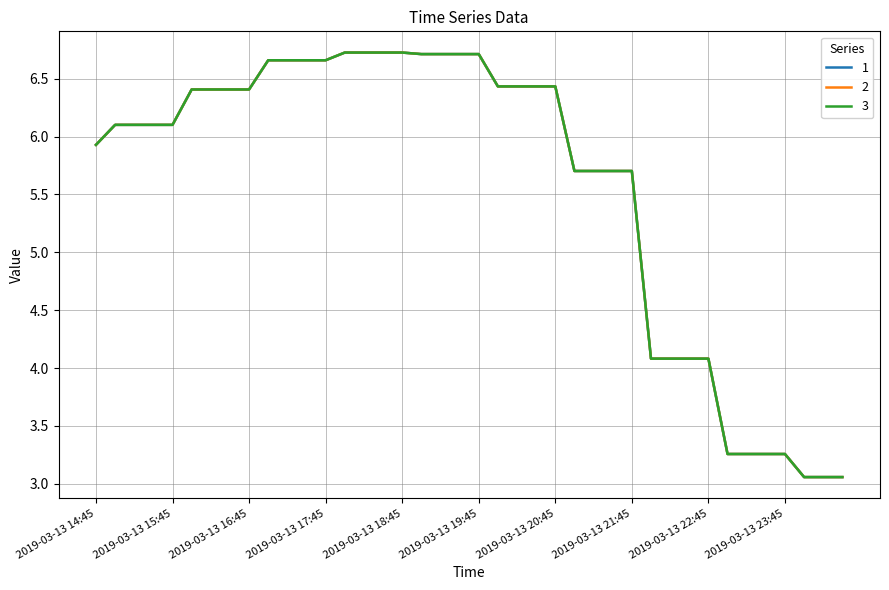

Does the chart display data point markers on the line(s)?

No